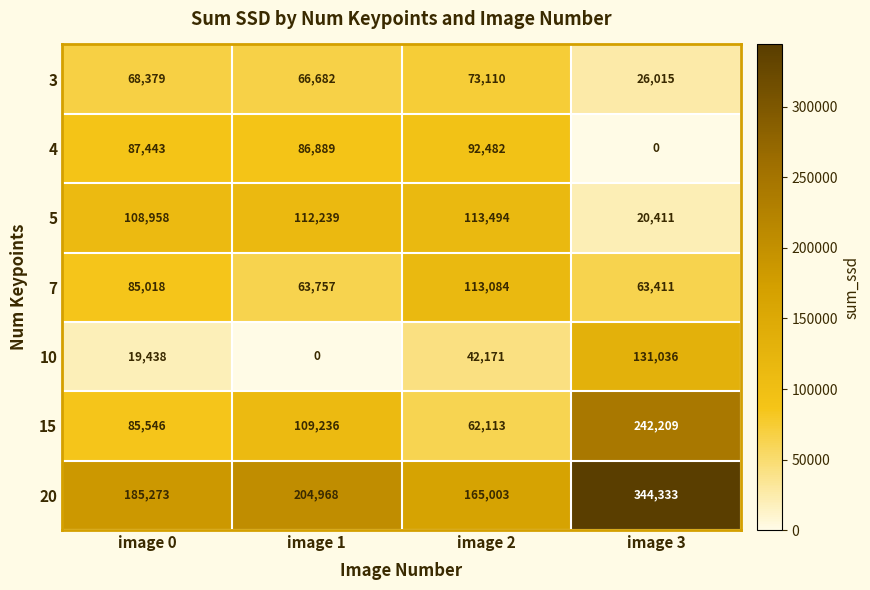

Reading left to right, transcribe all the data shown in this chart.

3: 68379	66682	73110	26015
4: 87443	86889	92482	0
5: 108958	112239	113494	20411
7: 85018	63757	113084	63411
10: 19438	0	42171	131036
15: 85546	109236	62113	242209
20: 185273	204968	165003	344333